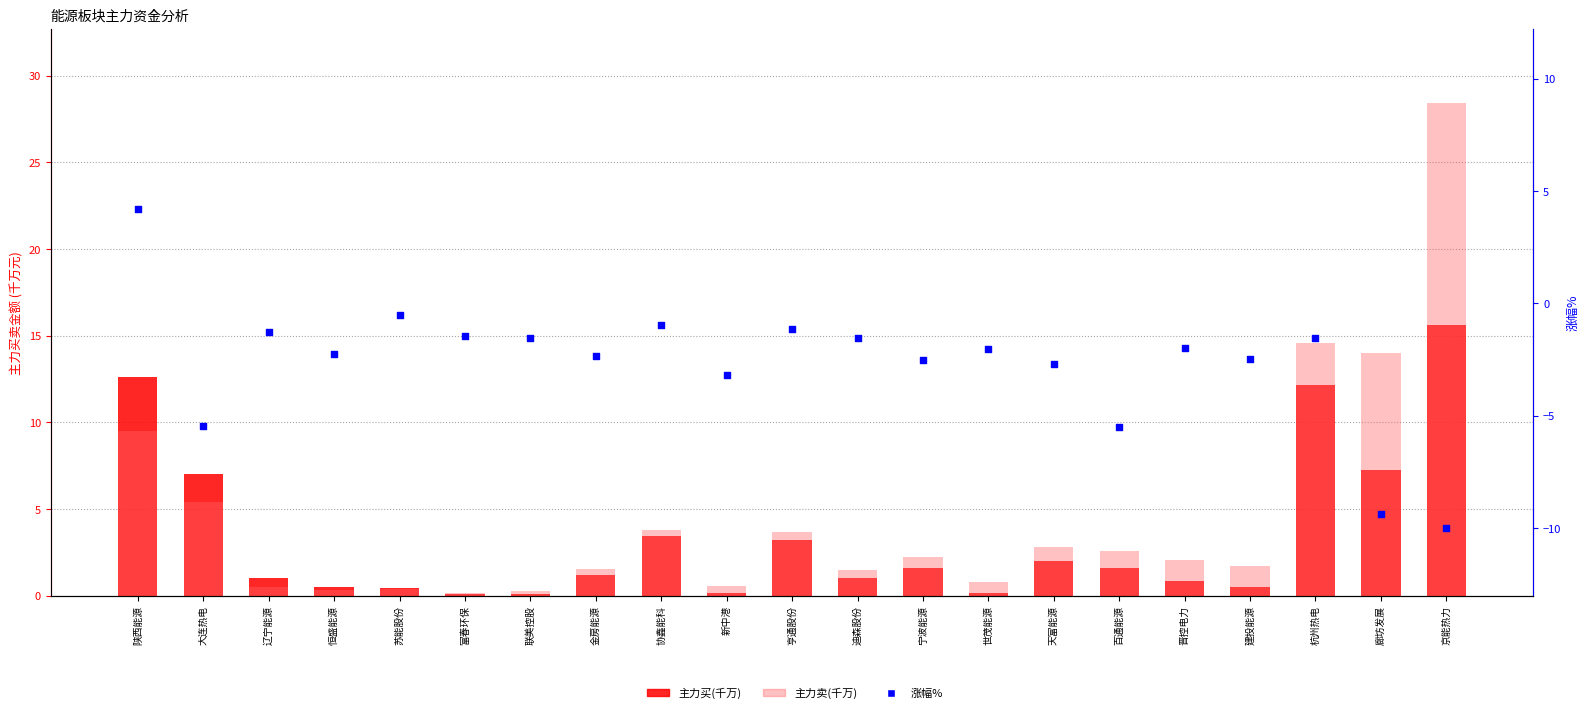

At which category is the sum across all series the highest?

京能热力